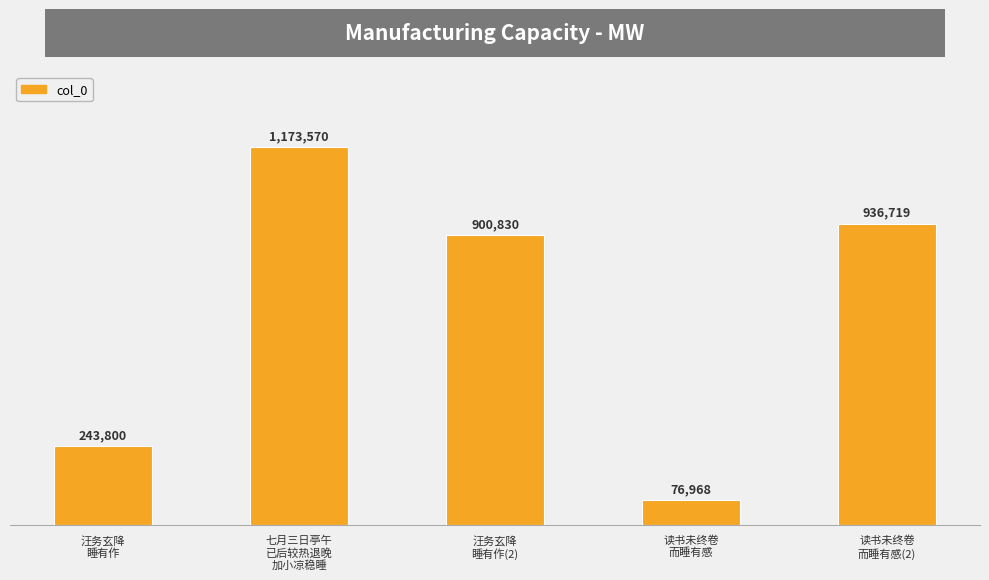

What is the label of the 4th bar from the right?

七月三日亭午
已后较热退晚
加小凉稳睡